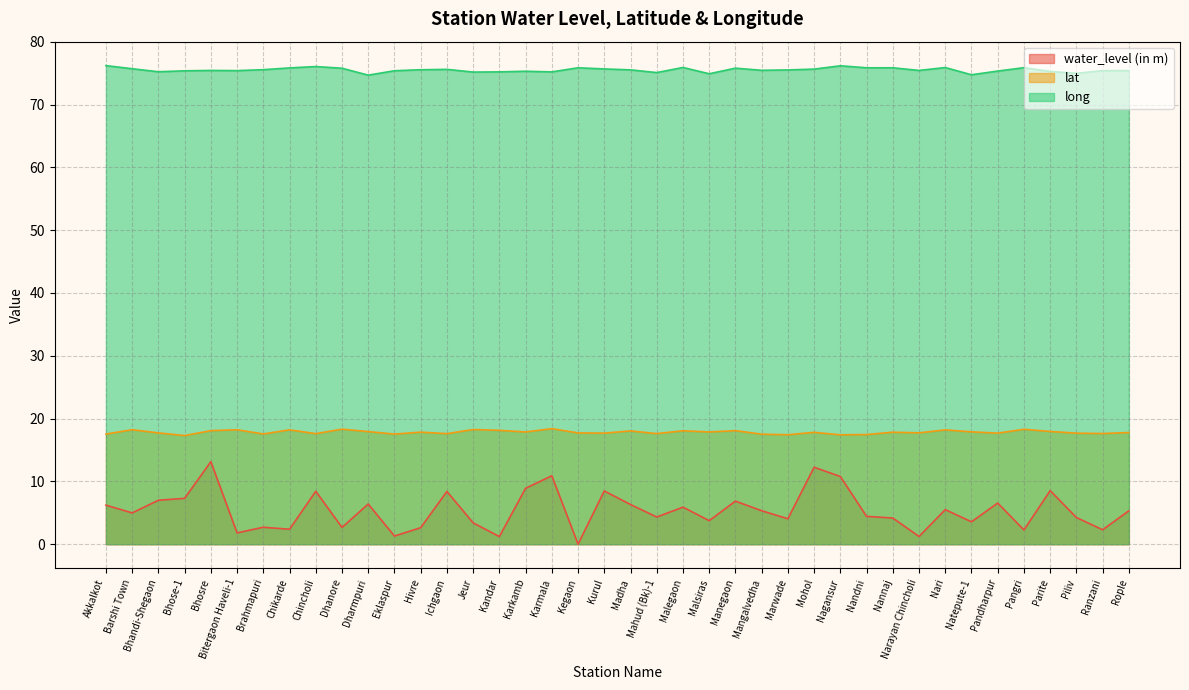

At which label does water_level (in m) reach its minimum?

Kegaon